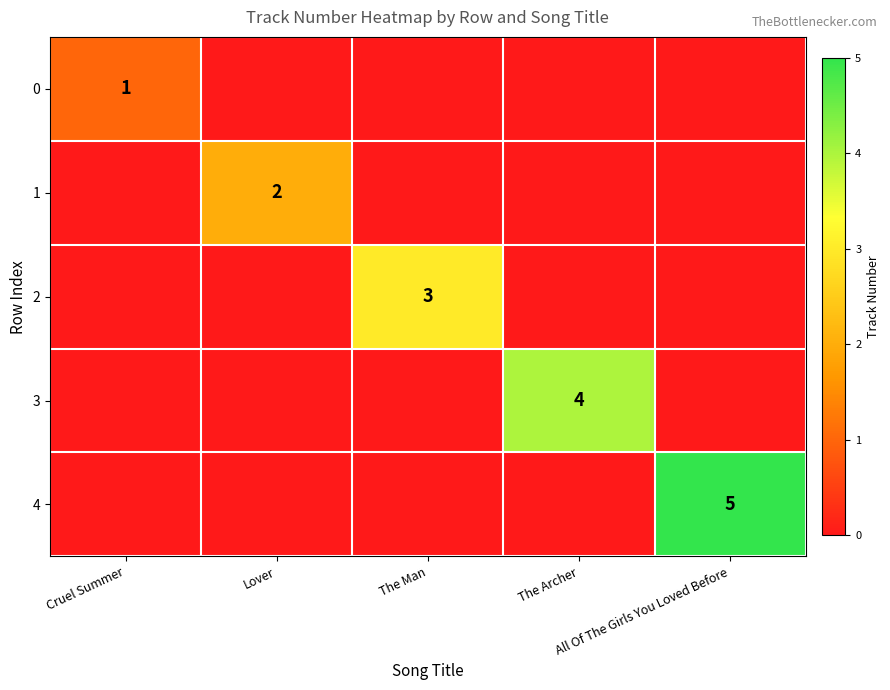

True or false: 3 has a value of 5 at The Archer.

False